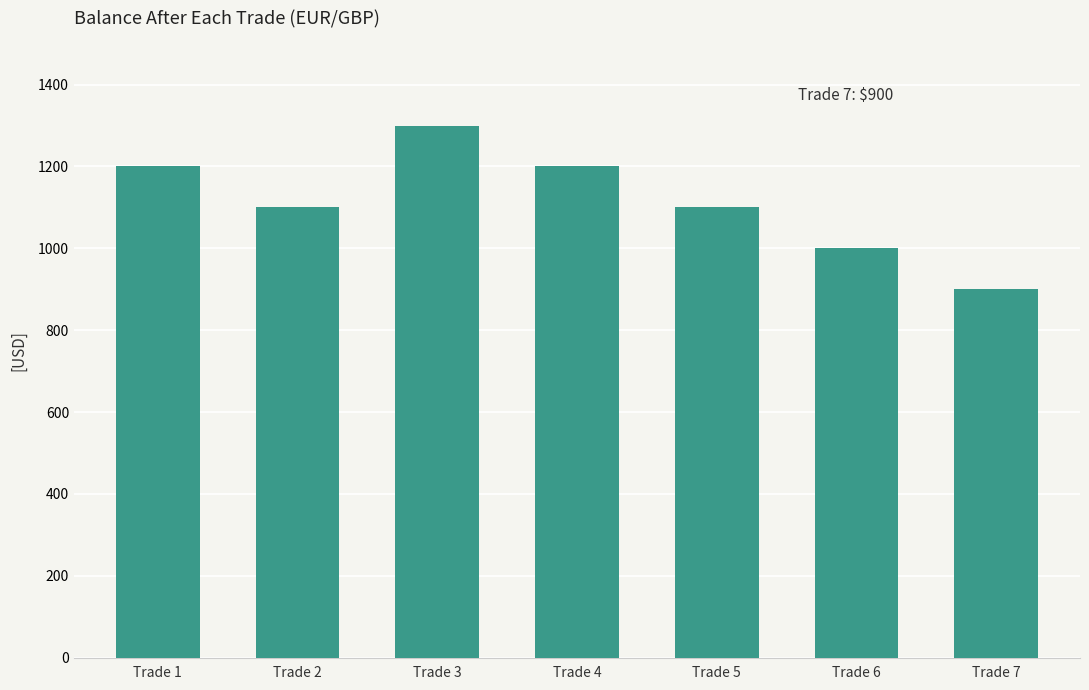

Which category has the highest value across all series?

Trade 3